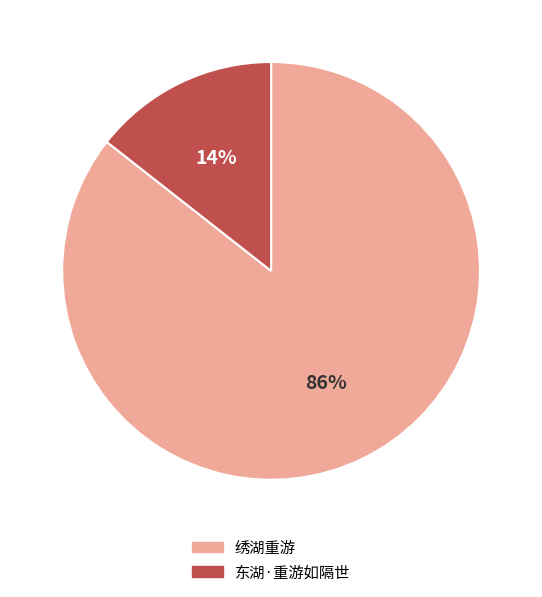

To the nearest percent, what is the average slice percentage?

50%